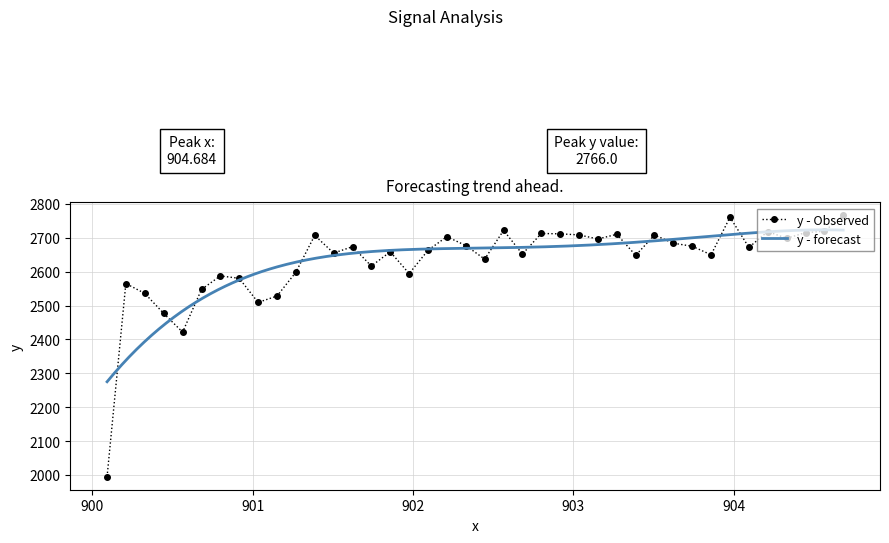

True or false: y - Observed has more than 2 interior local peaks.

True